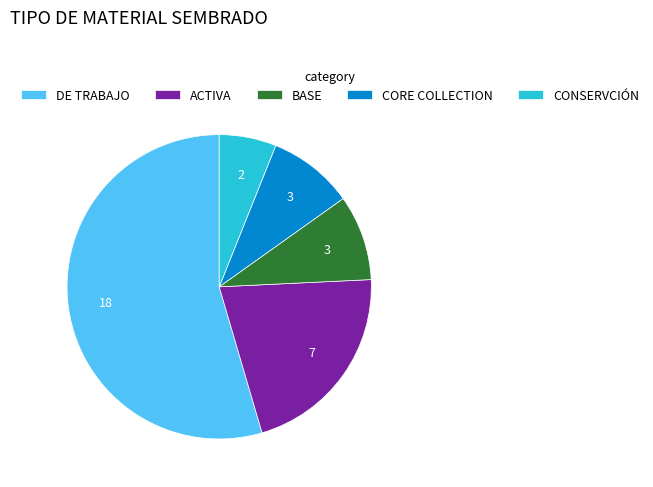

Approximately how many times larger is the value at ACTIVA compared to DE TRABAJO?

0.4